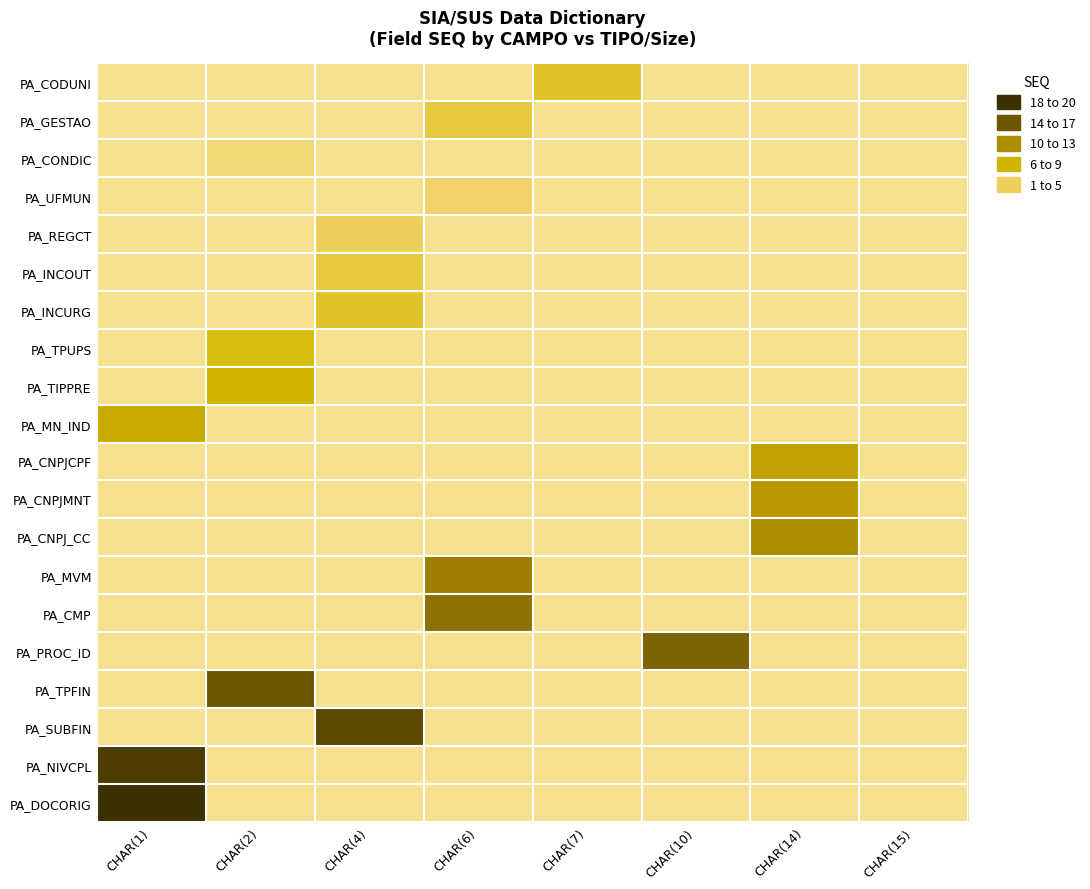

At CHAR(14), list the series in order from largest to smallest.

PA_CNPJ_CC, PA_MVM, PA_CMP, PA_PROC_ID, PA_TPFIN, PA_SUBFIN, PA_NIVCPL, PA_DOCORIG, PA_CNPJMNT, PA_CODUNI, PA_GESTAO, PA_CONDIC, PA_UFMUN, PA_REGCT, PA_INCOUT, PA_INCURG, PA_TPUPS, PA_TIPPRE, PA_MN_IND, PA_CNPJCPF